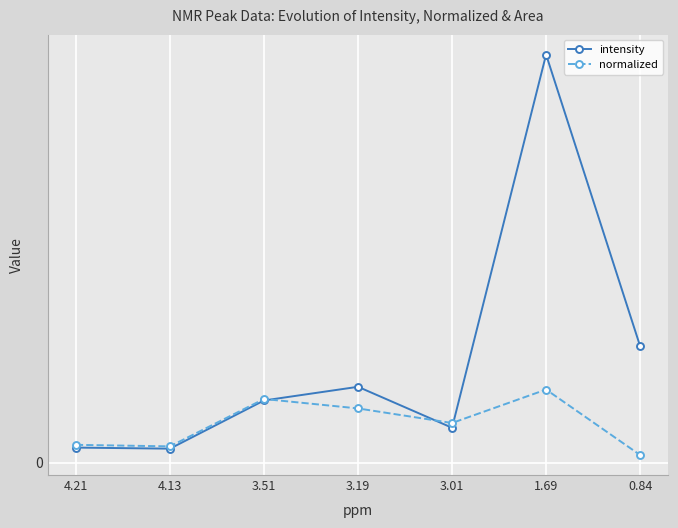

What is the label of the 3rd point from the right?

3.01